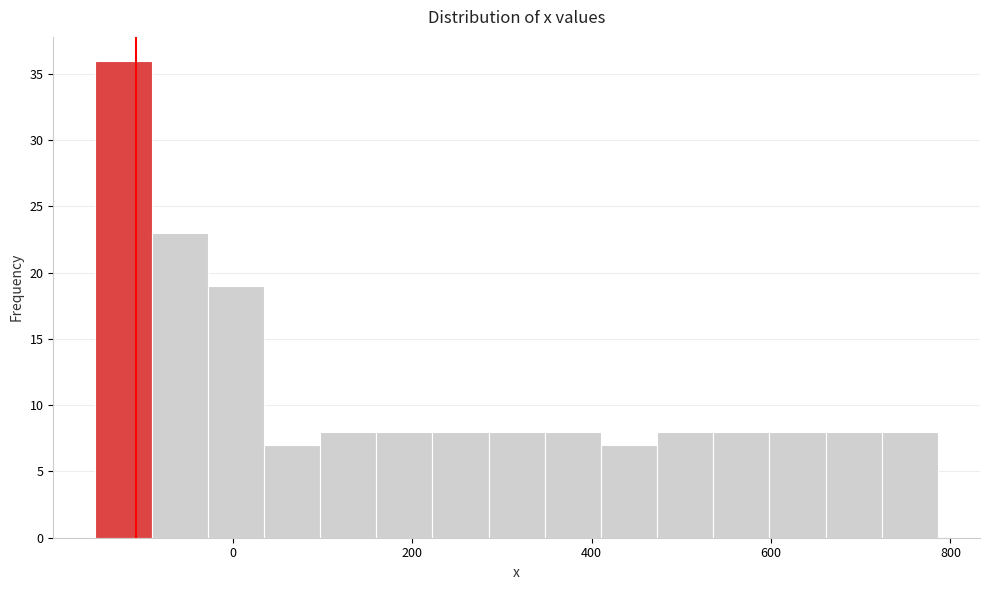

Around what value on the x-axis is the tallest bar? Give the approximate position of its centre, as read against the axis.

-120